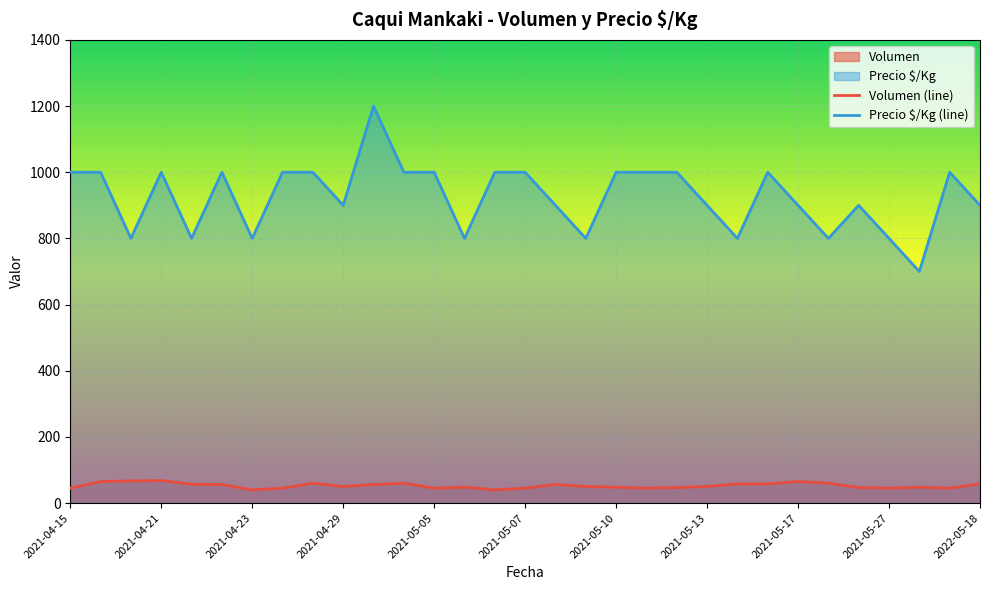

True or false: Precio $/Kg (line) and Volumen (line) intersect in this chart.

False